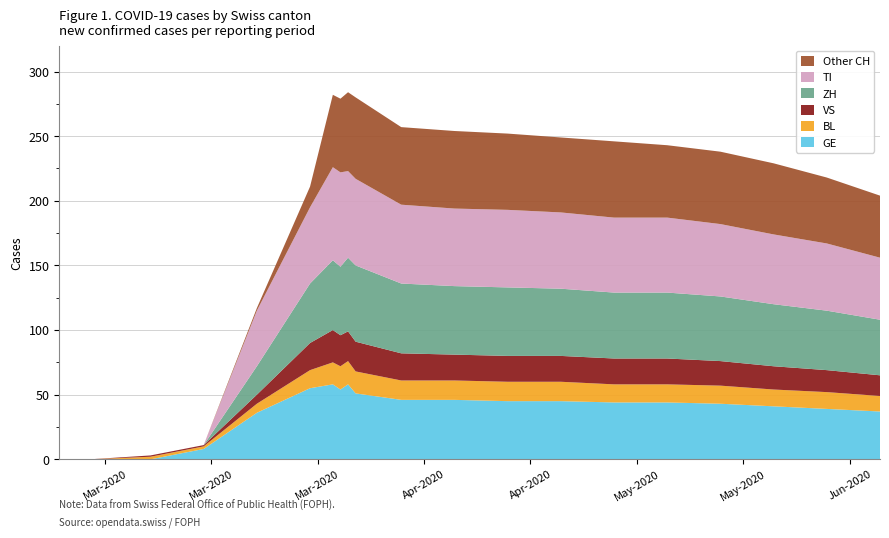

What is the highest value of the GE series?

58